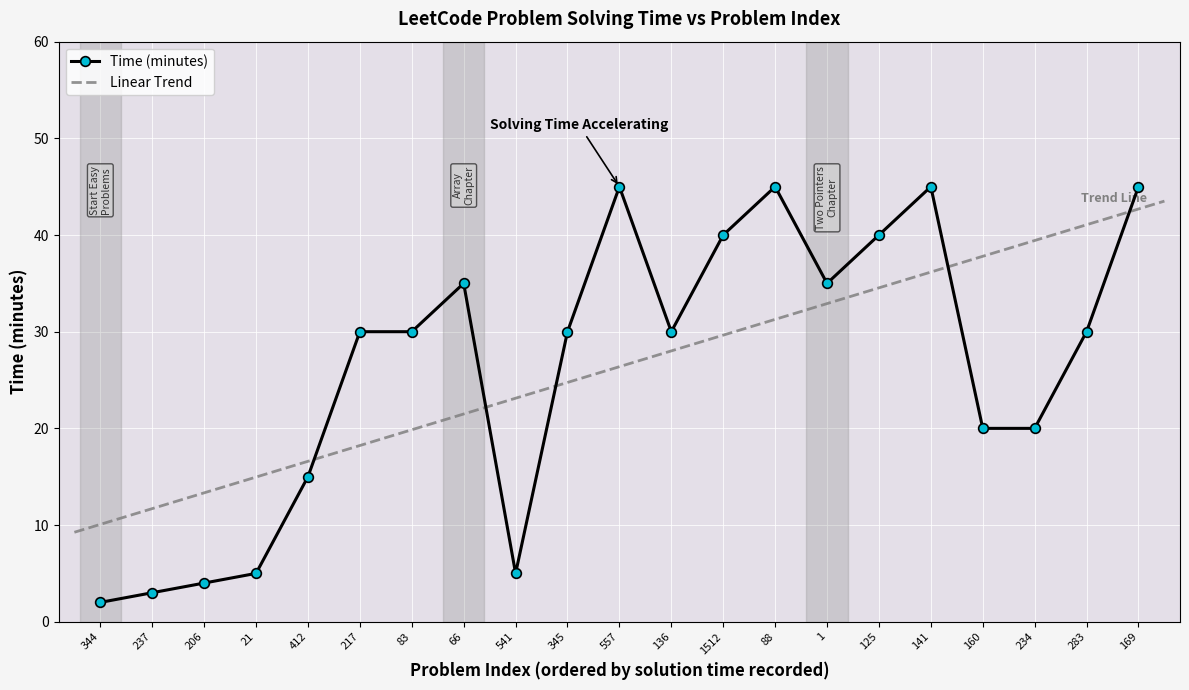

Is this an area chart (filled region under the line)?

No